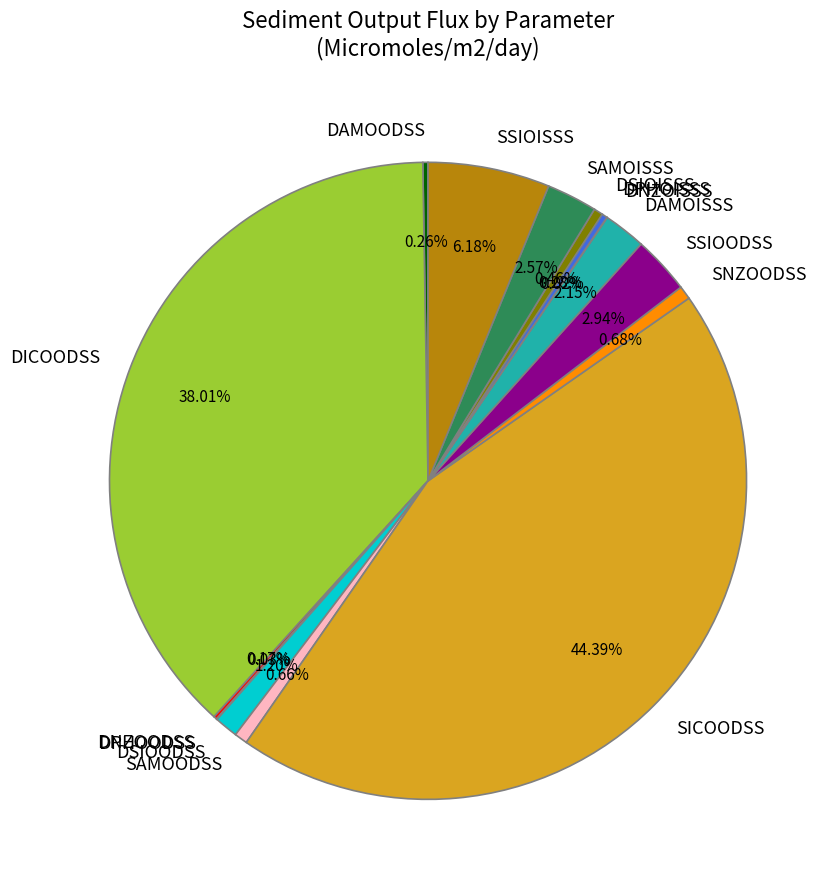

The SICOODSS slice represents 30% of the pie. True or false?

False